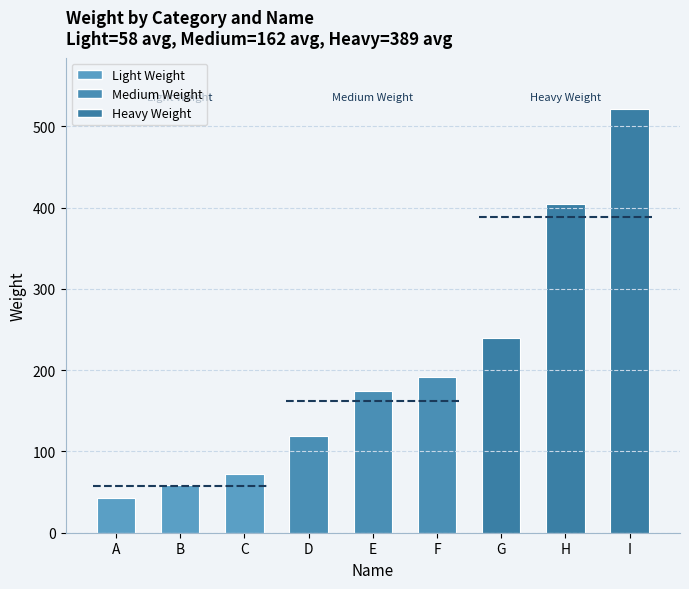

Read the value at F, to the nearest 10.

190